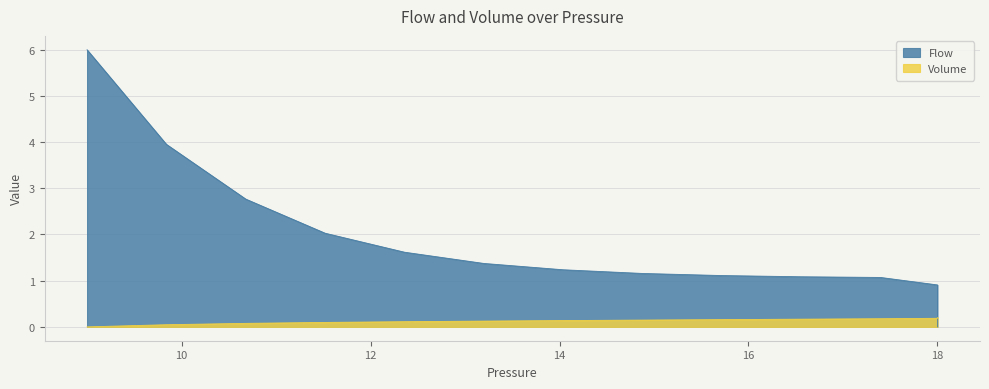

What is the difference between the maximum and minimum values in the Volume series?

0.2